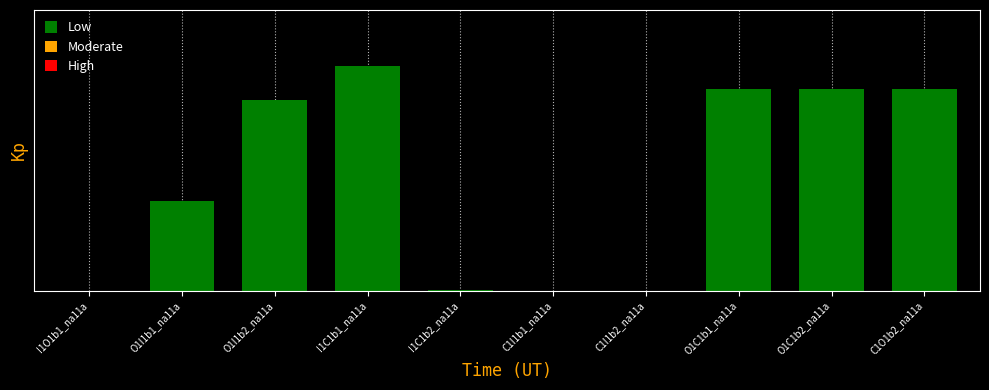

Are the bars horizontal?

No